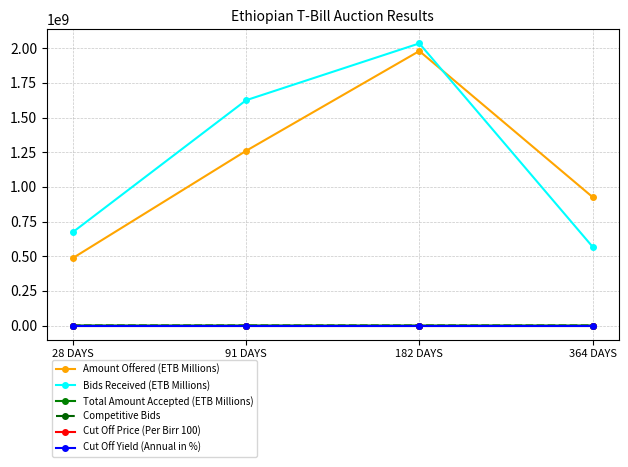

What is the sum of all Total Amount Accepted (ETB Millions) values?

45867.0